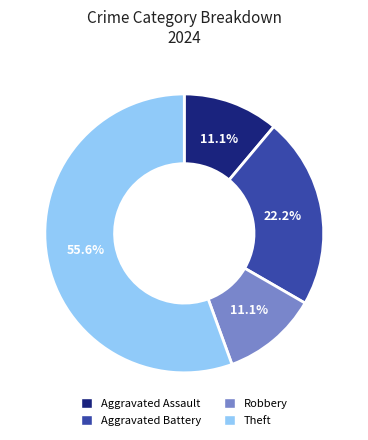

Approximately how many times larger is the value at Aggravated Assault compared to Robbery?

1.0